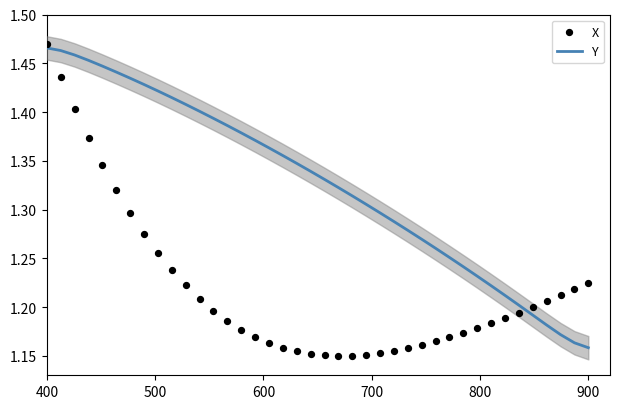

Which series has the largest Y range (max minus min)?

X